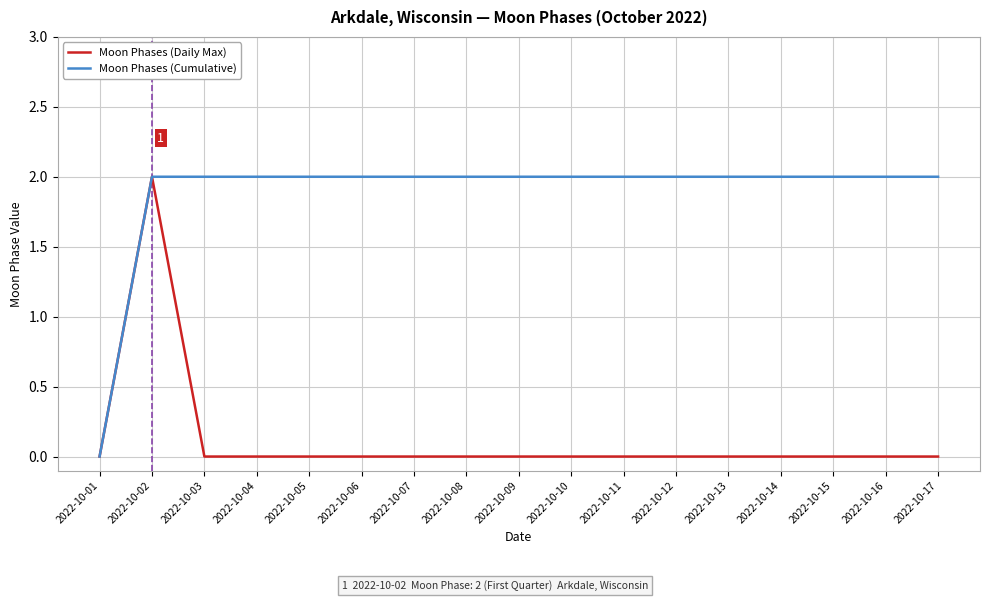

Rank the series at 2022-10-03 from highest to lowest value.

Moon Phases (Cumulative), Moon Phases (Daily Max)